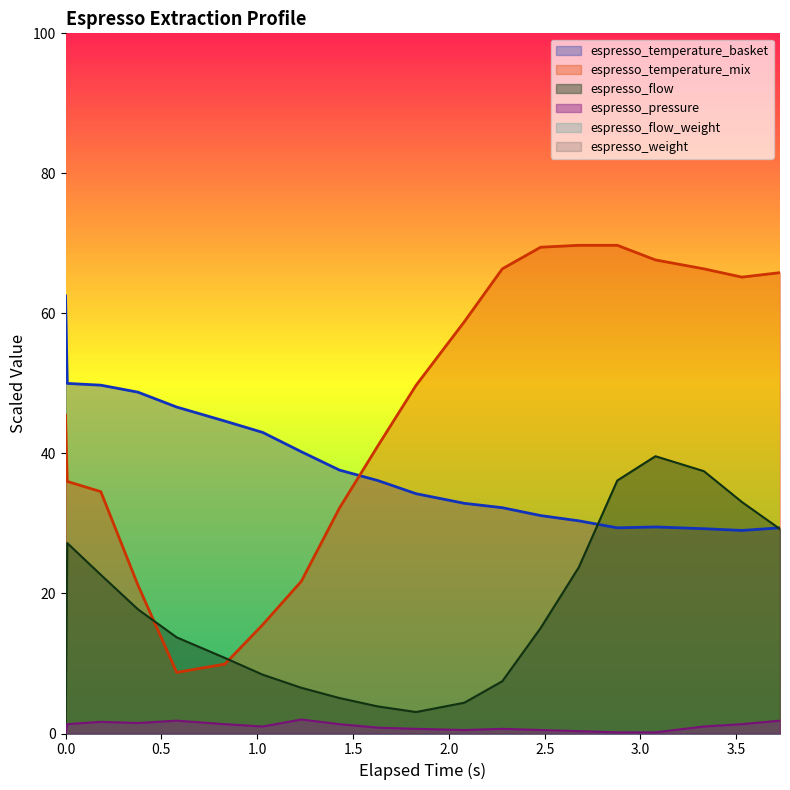

Where is the first local maximum for espresso_flow?

0.009